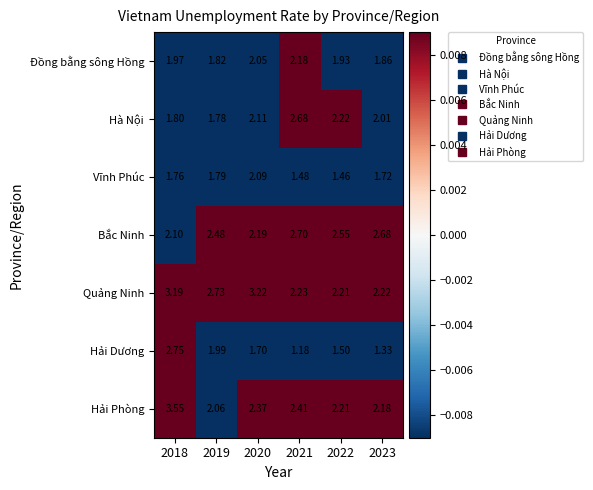

Rank the series at 2018 from highest to lowest value.

Hải Phòng, Quảng Ninh, Hải Dương, Bắc Ninh, Đồng bằng sông Hồng, Hà Nội, Vĩnh Phúc